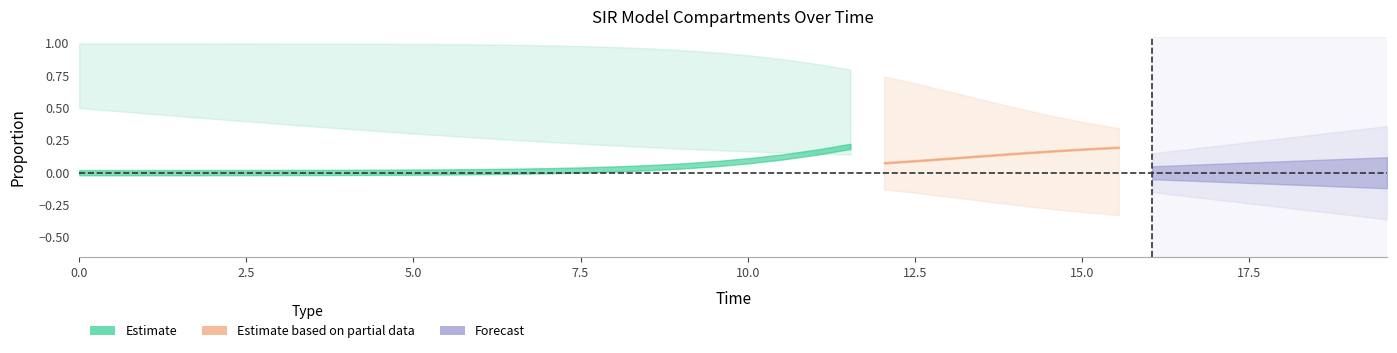

Does the chart display data point markers on the line(s)?

No